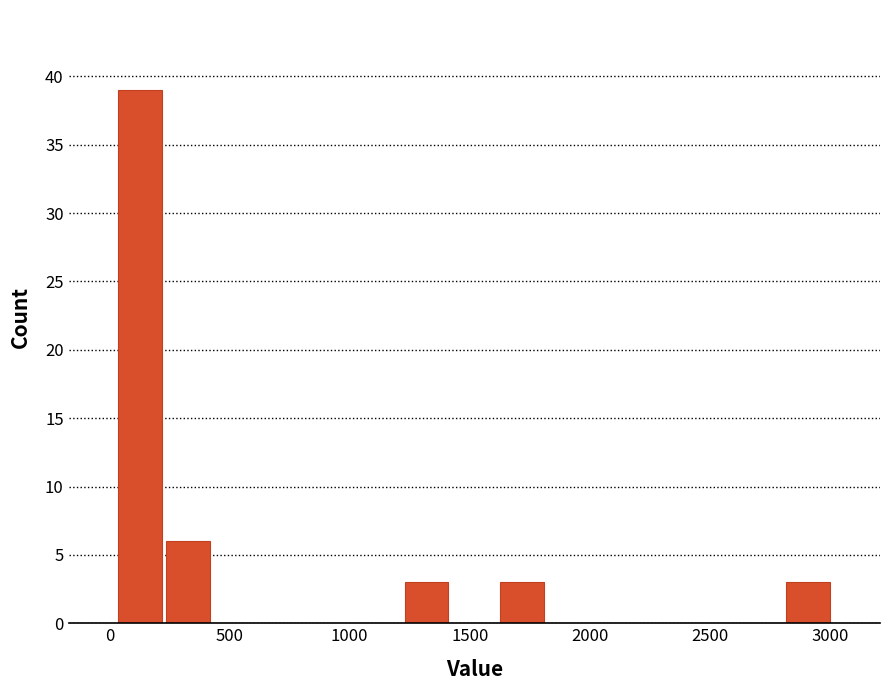

Around what value on the x-axis is the tallest bar? Give the approximate position of its centre, as read against the axis.

150